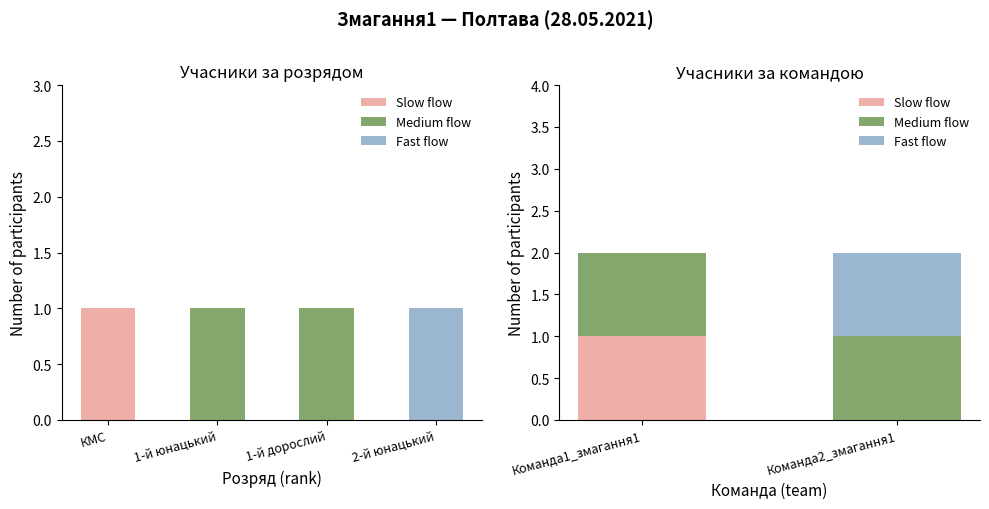

Count the Fast flow values in the range 0 to 1.

2